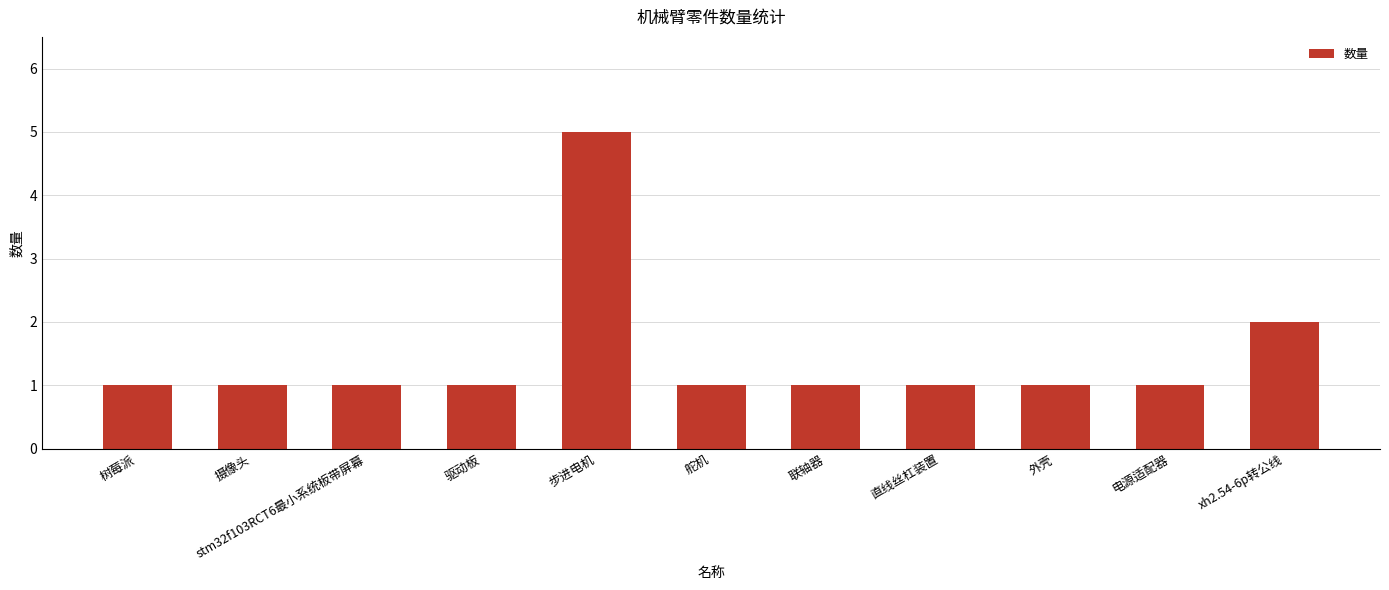

What is the change in value from 外壳 to xh2.54-6p转公线?

+1